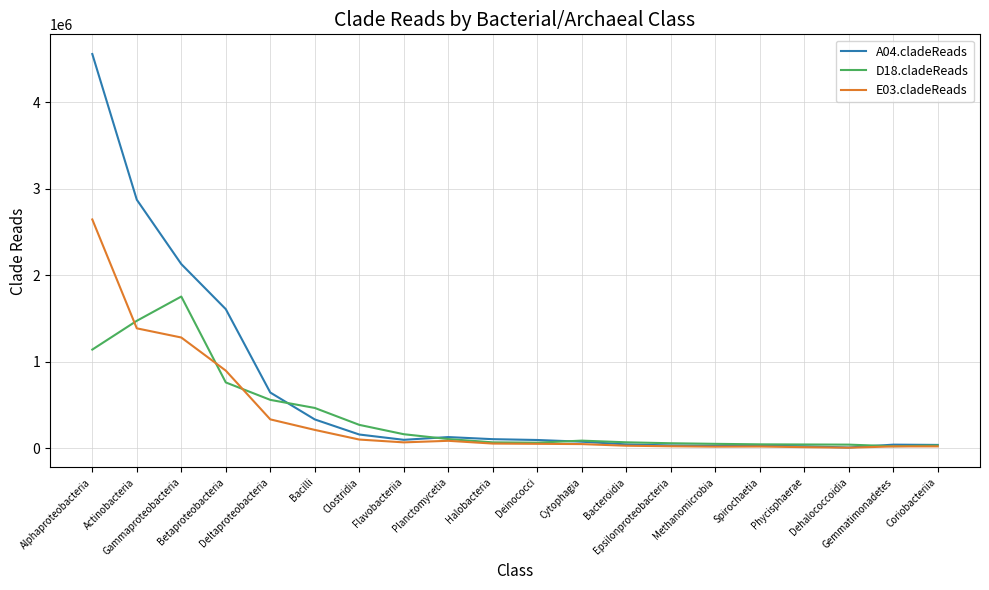

What is the difference between the maximum and second lowest values in the E03.cladeReads series?

2633301